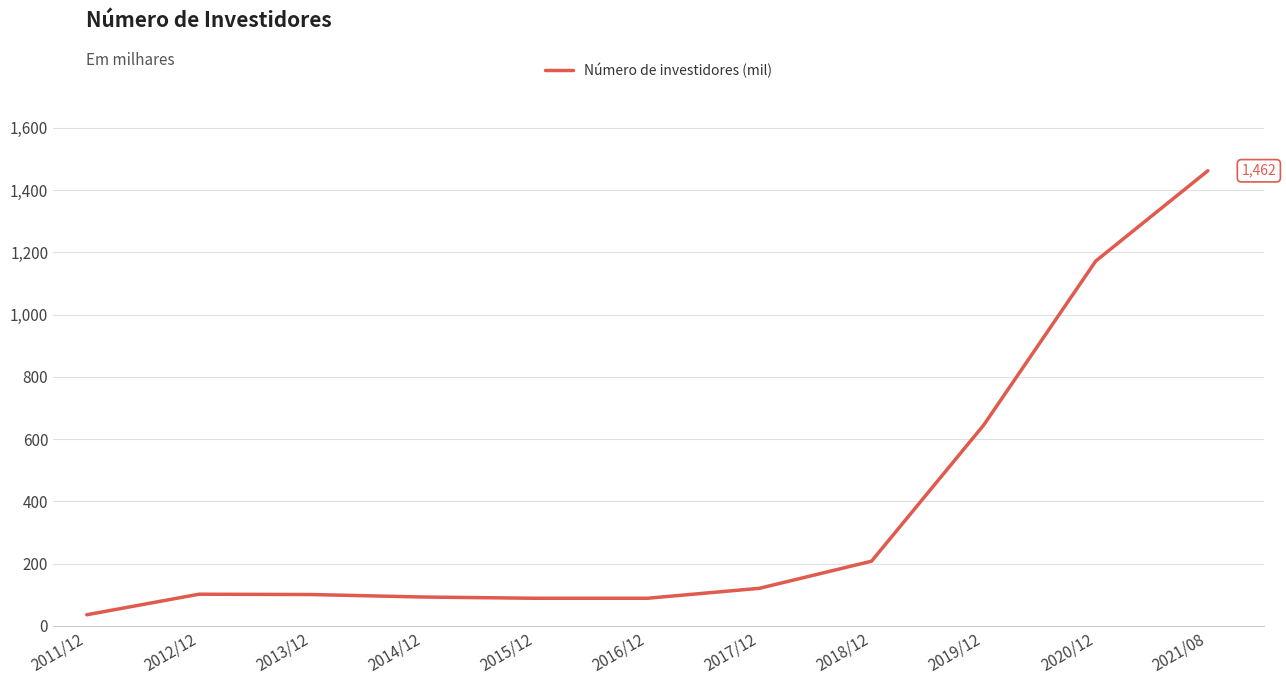

Where is the data nearest to the value 749?

2019/12